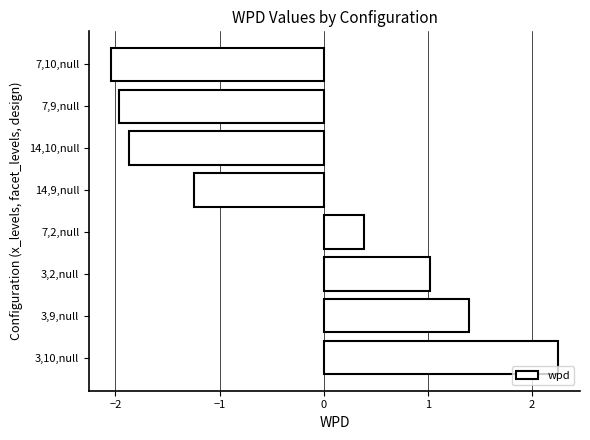

How many categories are shown in the chart?

8